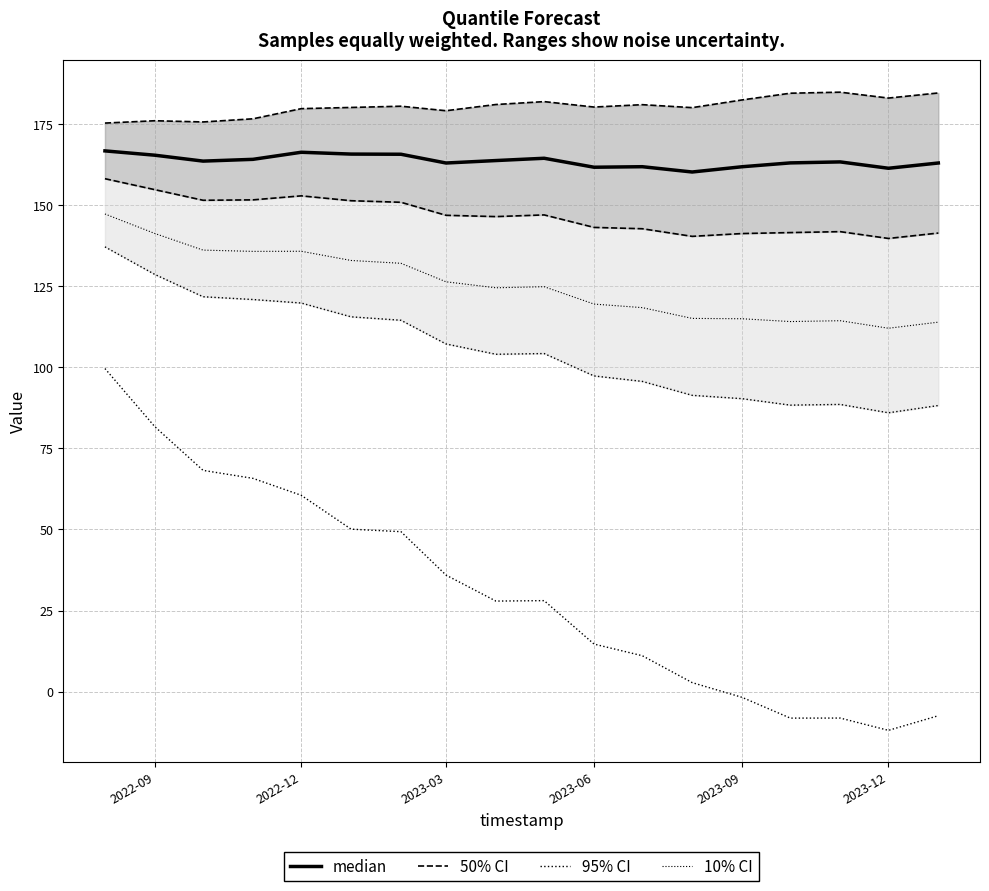

What is the difference between the second highest and second lowest values in the q_0.25 series?

14.4